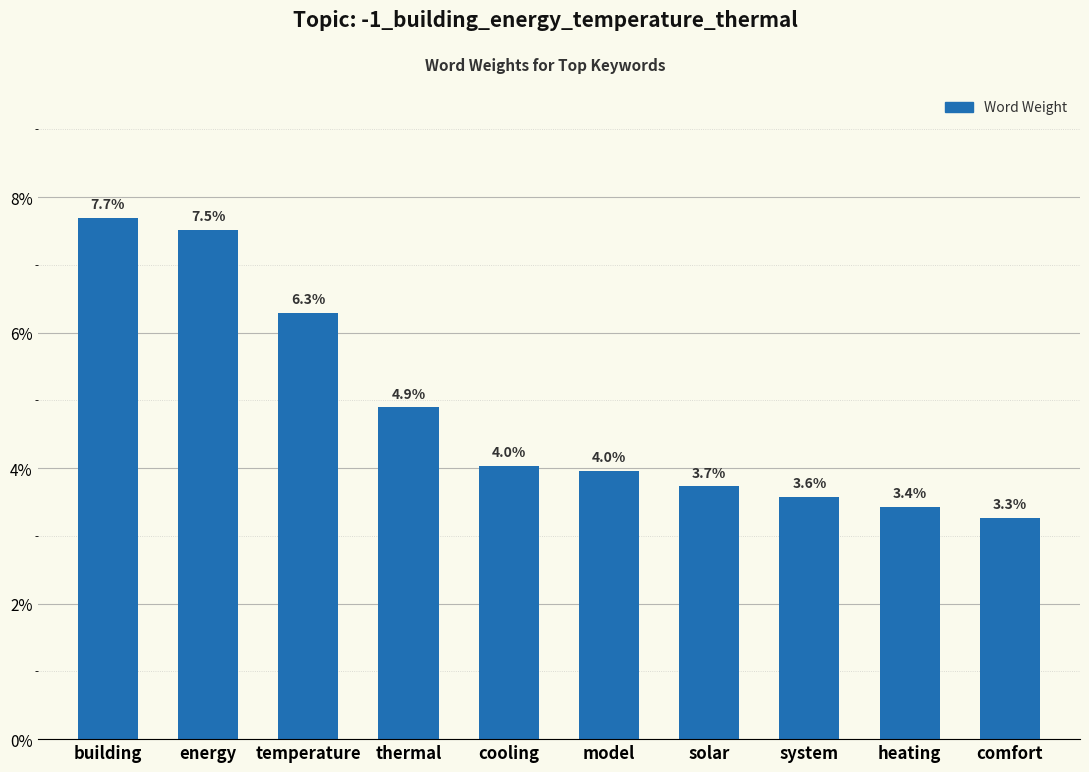

Does the chart contain any negative values?

No